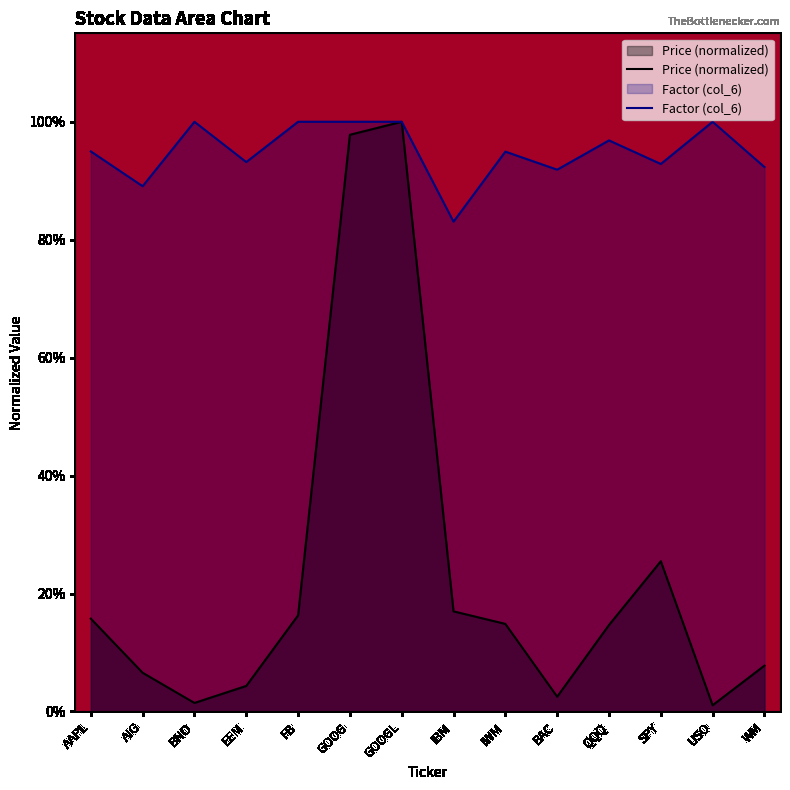

At GOOGL, list the series in order from largest to smallest.

Price (col_2), Factor (col_6)